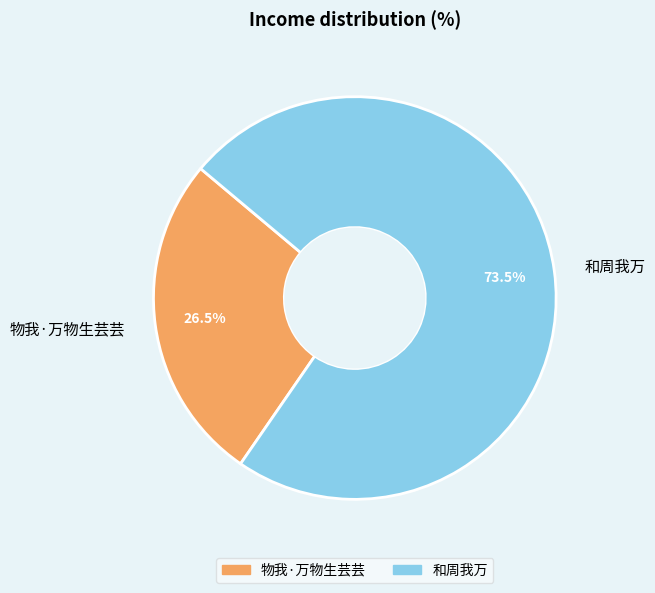

Approximately how many times larger is the value at 和周我万 compared to 物我·万物生芸芸?

2.8